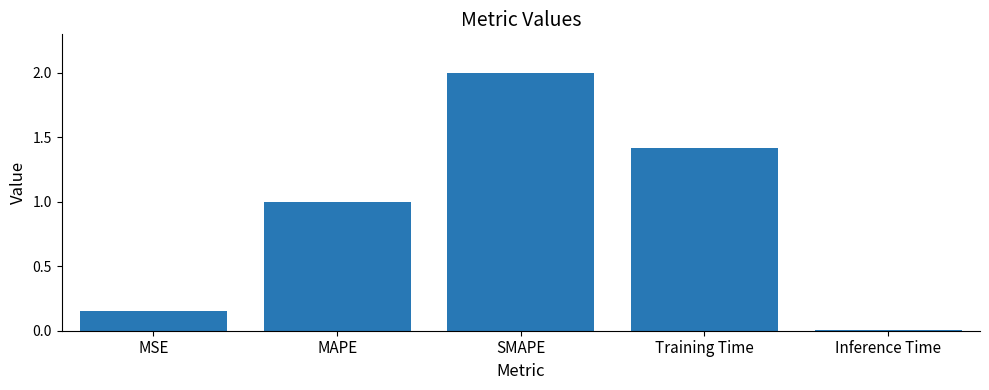

How many bars are there in total?

5